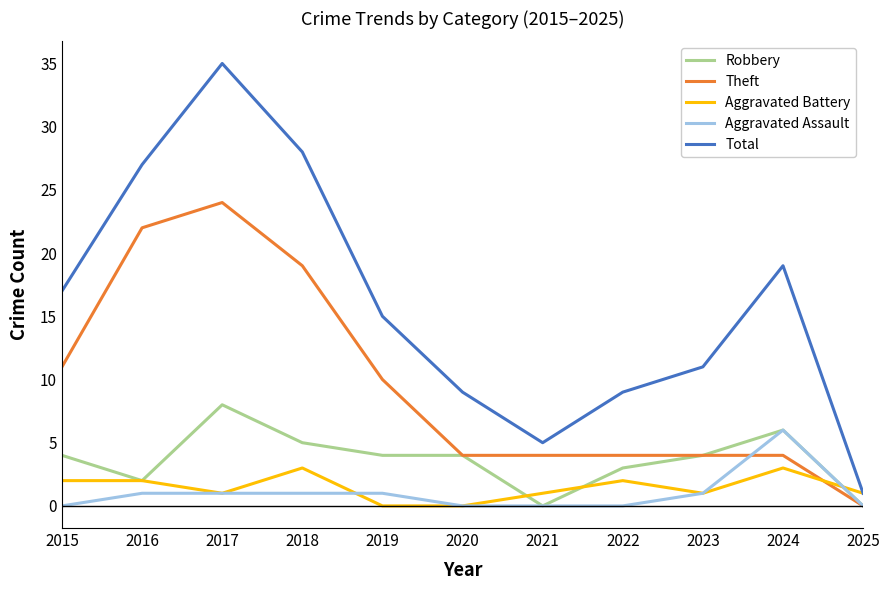

Is it true that Aggravated Battery equals 0 at 2020?

True